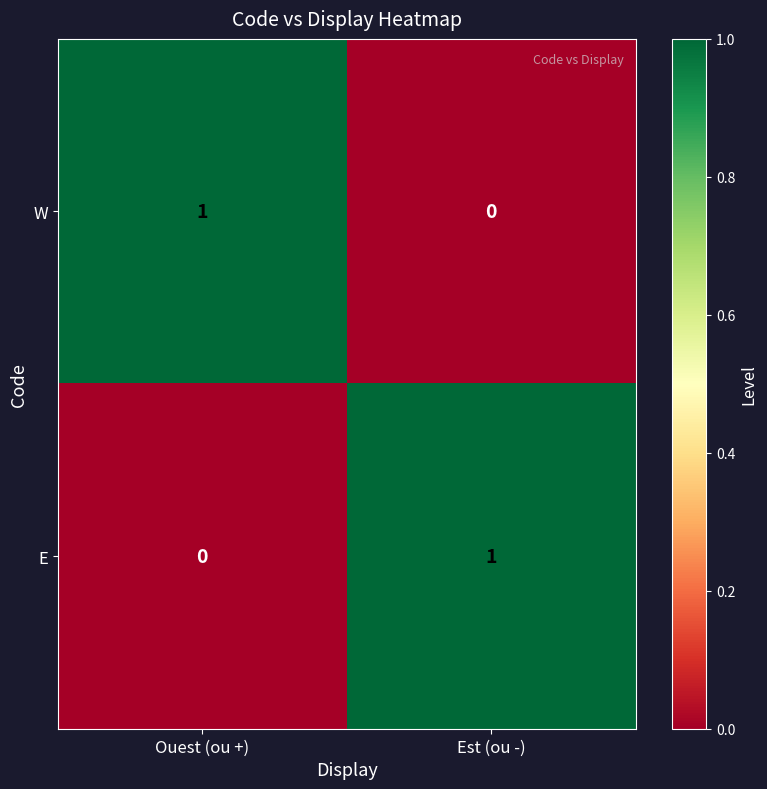

Is it true that E equals 1 at Est (ou -)?

True